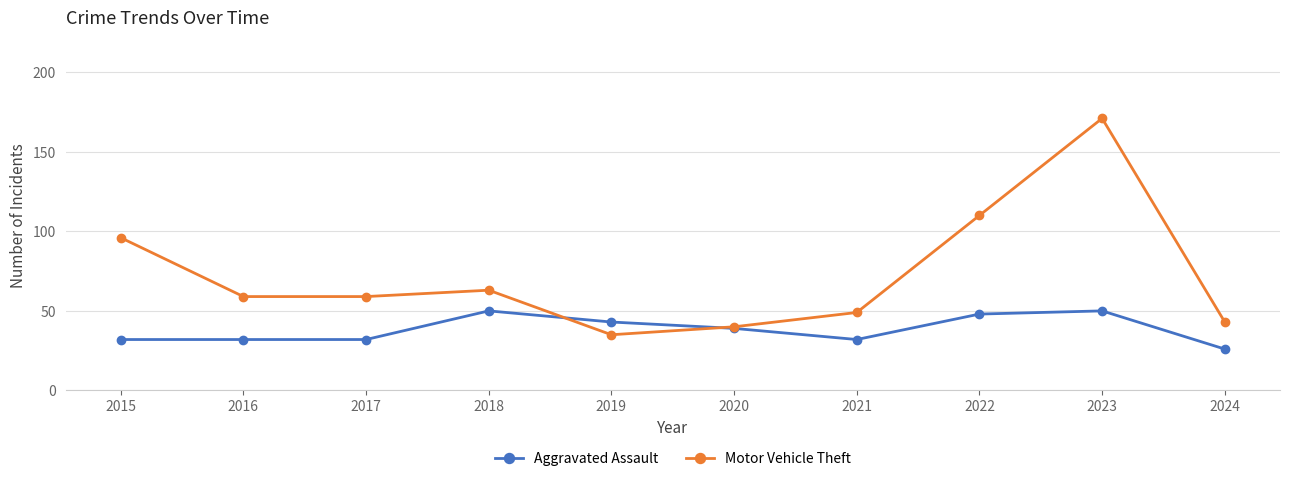

Reading left to right, transcribe all the data shown in this chart.

Aggravated Assault: 2015=32	2016=32	2017=32	2018=50	2019=43	2020=39	2021=32	2022=48	2023=50	2024=26
Motor Vehicle Theft: 2015=96	2016=59	2017=59	2018=63	2019=35	2020=40	2021=49	2022=110	2023=171	2024=43